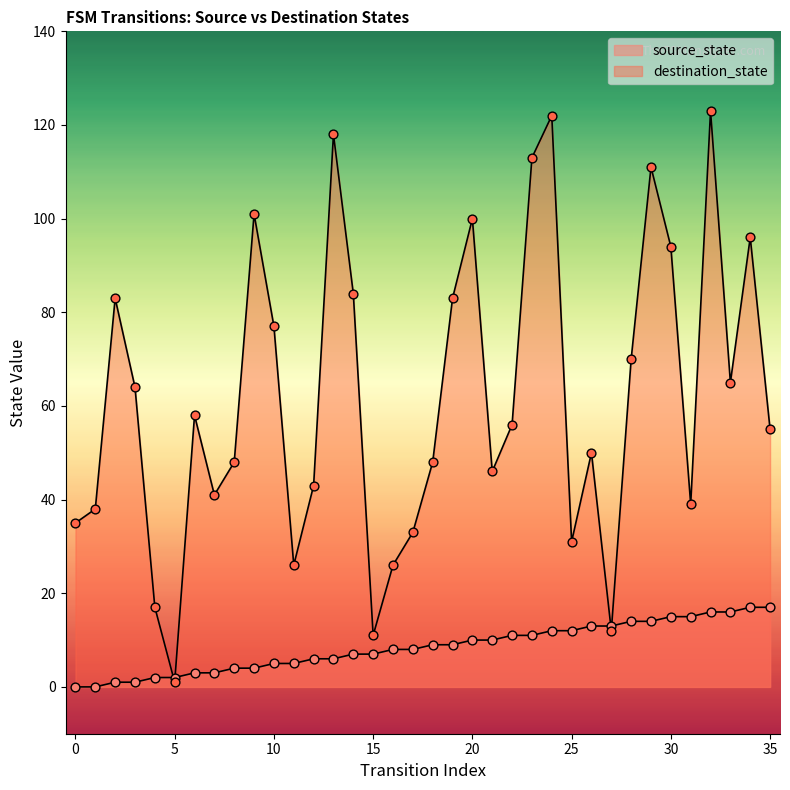

Is the value of source_state at 3 greater than the value of destination_state at 30?

No